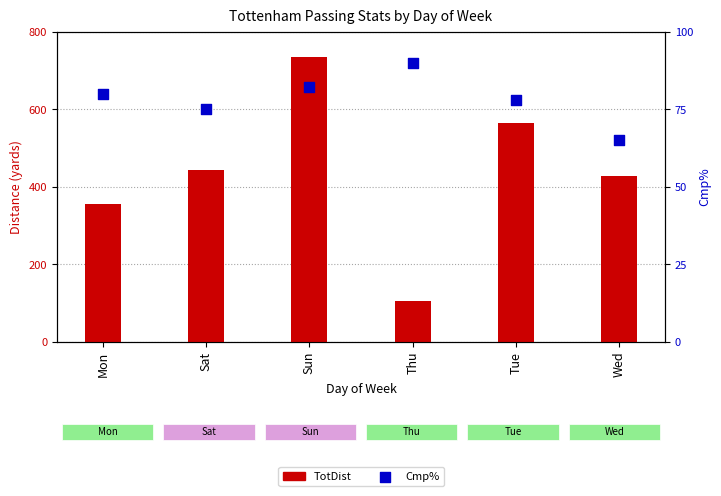

What is the total value across all series at Tue?

666.8